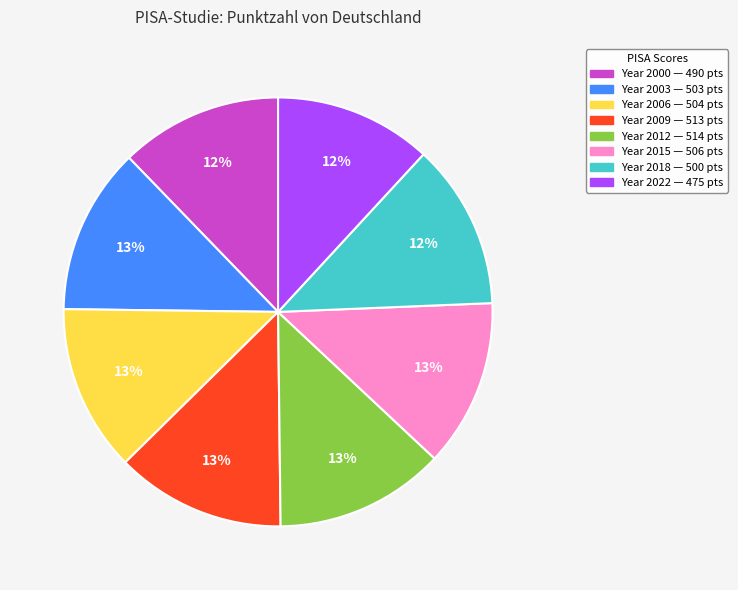

To the nearest percent, what is the difference between the largest and smallest slice percentages?

1%